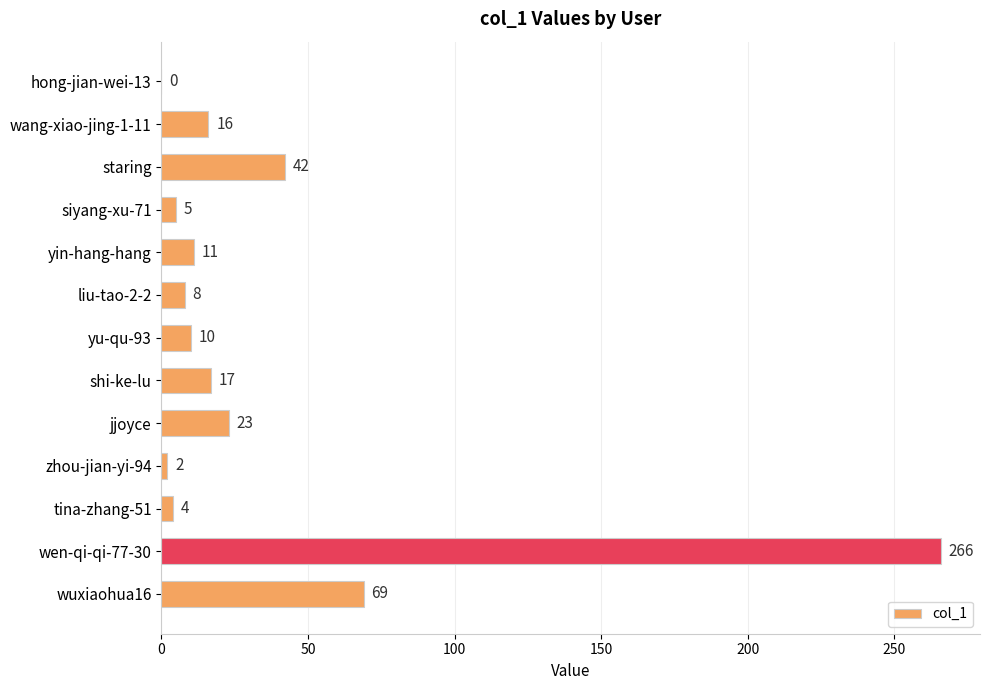

Reading top to bottom, what are all the values shown in this chart?

hong-jian-wei-13=0	wang-xiao-jing-1-11=16	staring=42	siyang-xu-71=5	yin-hang-hang=11	liu-tao-2-2=8	yu-qu-93=10	shi-ke-lu=17	jjoyce=23	zhou-jian-yi-94=2	tina-zhang-51=4	wen-qi-qi-77-30=266	wuxiaohua16=69